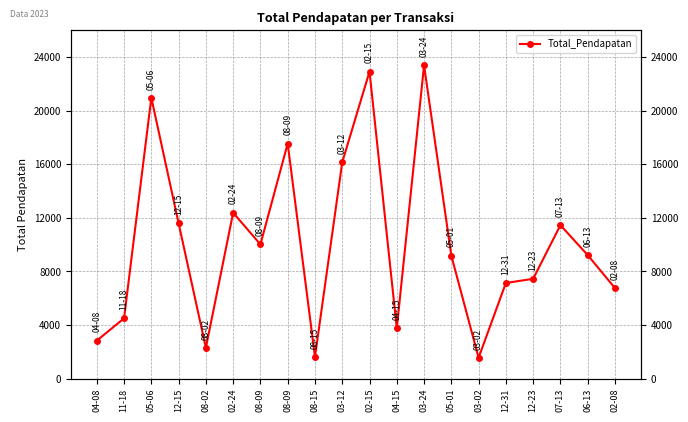

List the labels in order of value, smallest first.

03-02, 08-15, 08-02, 04-08, 04-15, 11-18, 02-08, 12-31, 12-23, 05-01, 06-13, 08-09, 07-13, 12-15, 02-24, 03-12, 08-09, 05-06, 02-15, 03-24